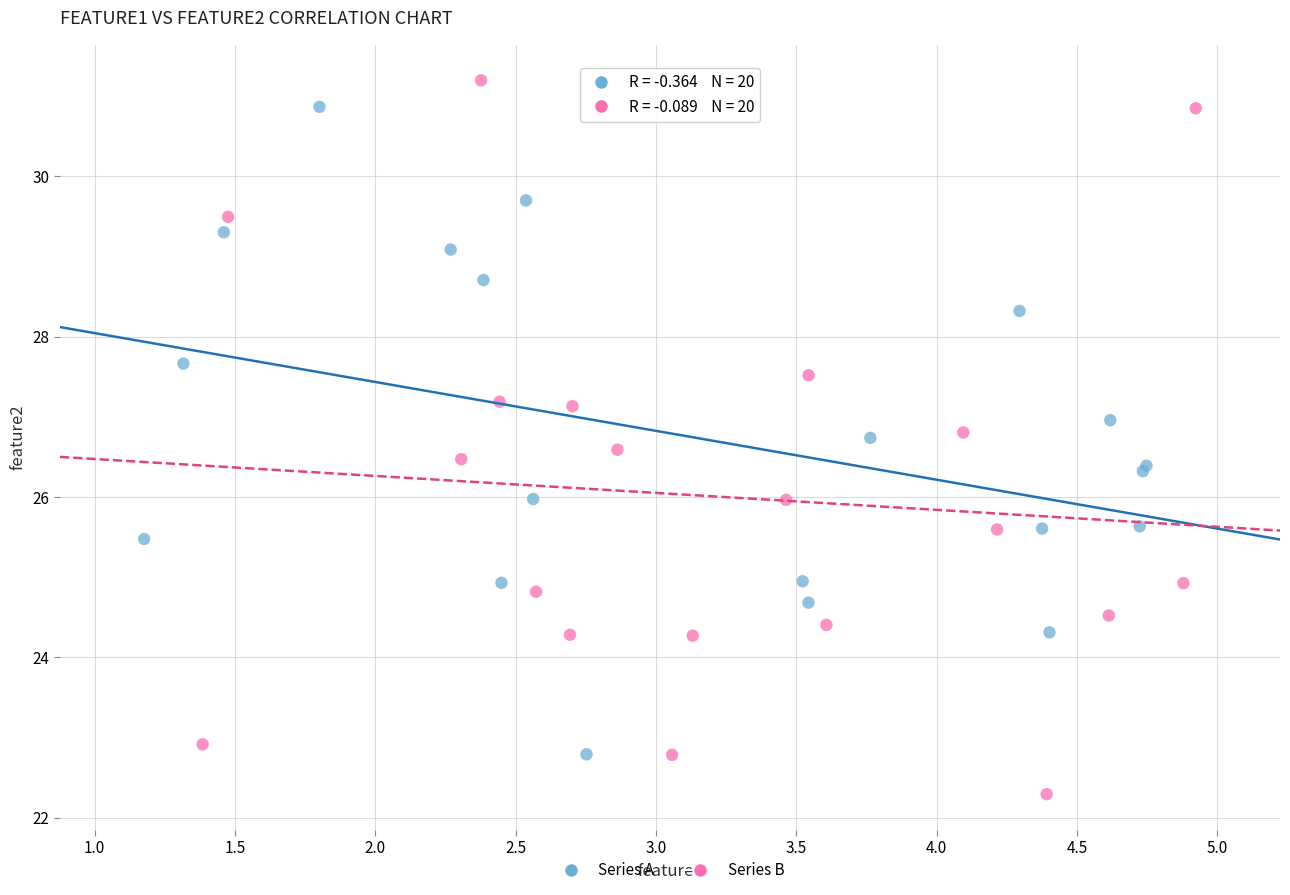

Which series has the largest Y range (max minus min)?

Series B